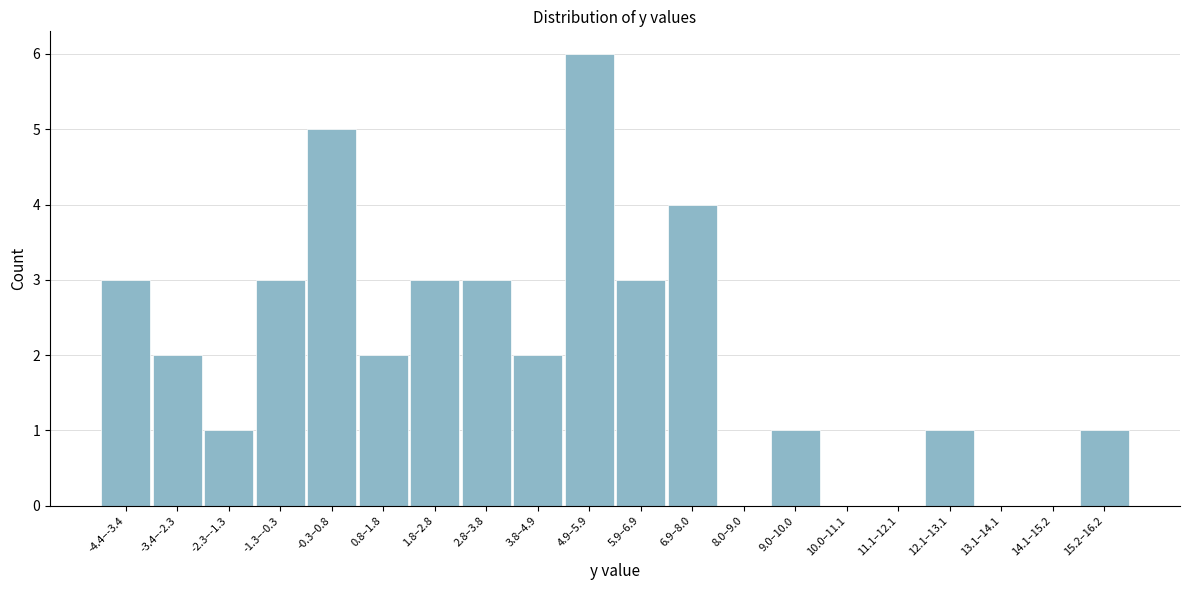

Reading right to left, extract all data points from this chart.

15.2–16.2=1	14.1–15.2=0	13.1–14.1=0	12.1–13.1=1	11.1–12.1=0	10.0–11.1=0	9.0–10.0=1	8.0–9.0=0	6.9–8.0=4	5.9–6.9=3	4.9–5.9=6	3.8–4.9=2	2.8–3.8=3	1.8–2.8=3	0.8–1.8=2	-0.3–0.8=5	-1.3–-0.3=3	-2.3–-1.3=1	-3.4–-2.3=2	-4.4–-3.4=3